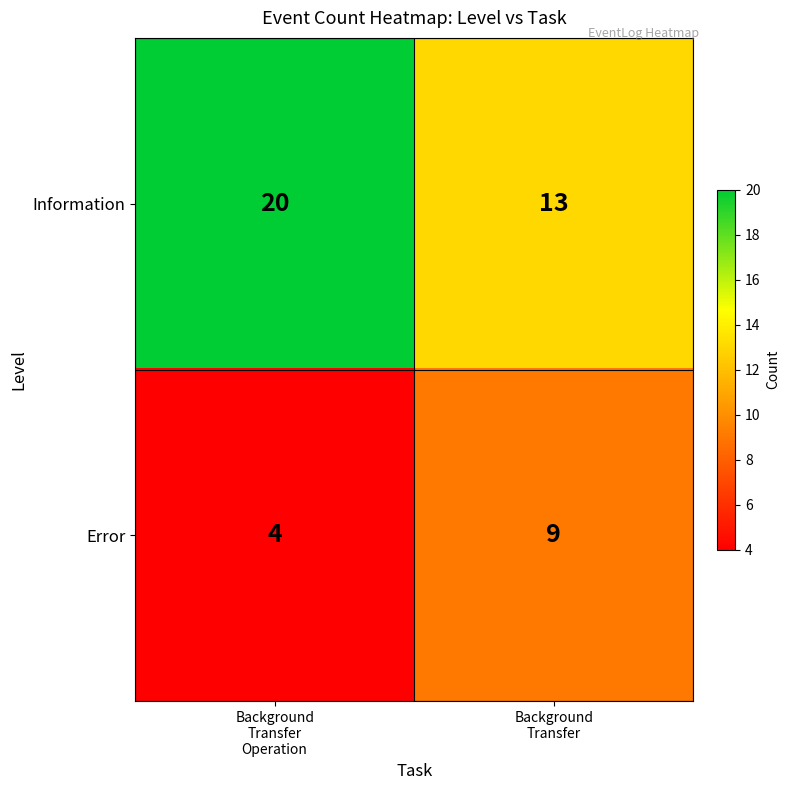

List the series in order of their peak value, highest first.

Information, Error